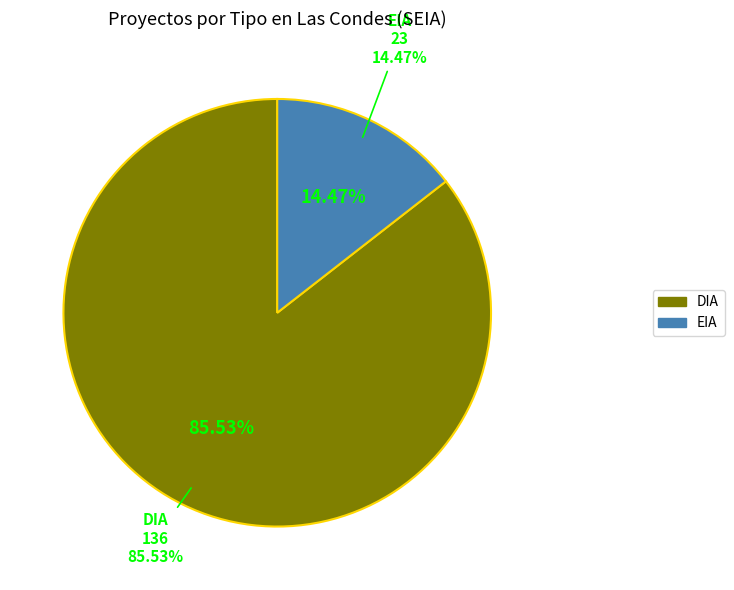

Is it true that EIA is 27% of the pie?

False